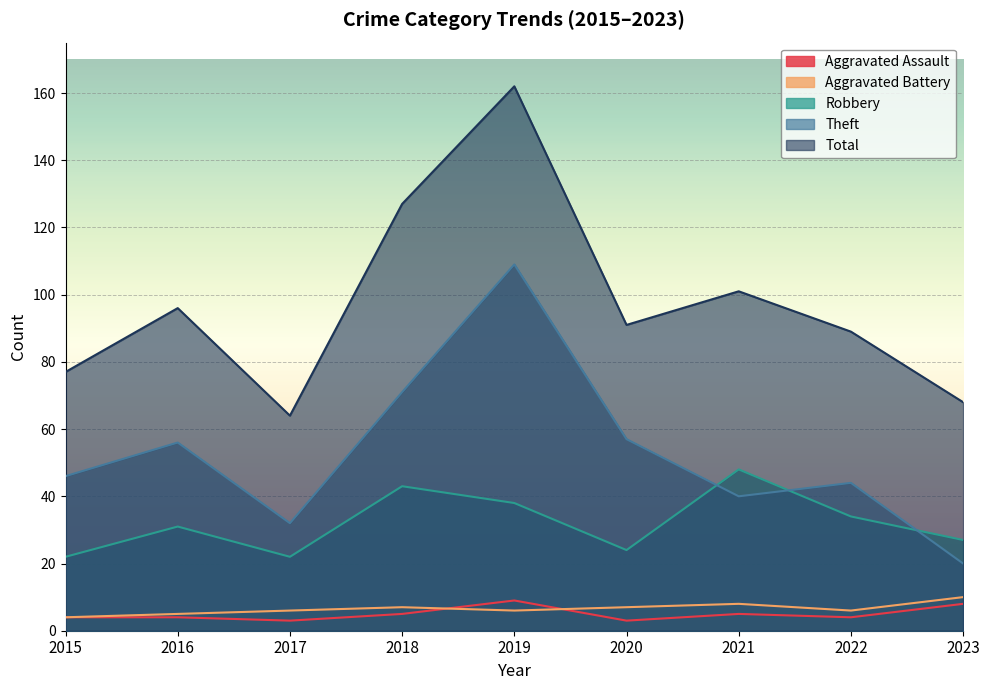

Between 2022 and 2020, which is larger?

2022